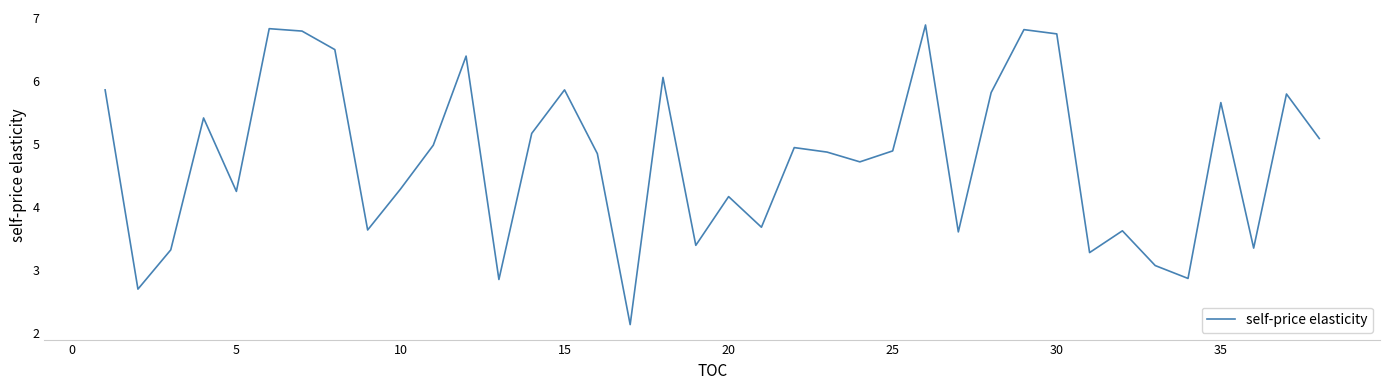

What is the difference between the maximum and minimum values?

4.7